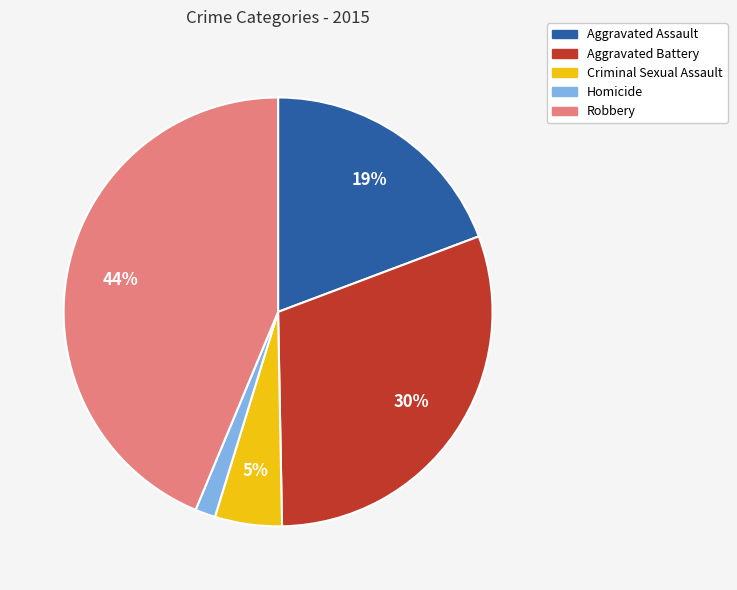

To the nearest percent, what is the average slice percentage?

20%